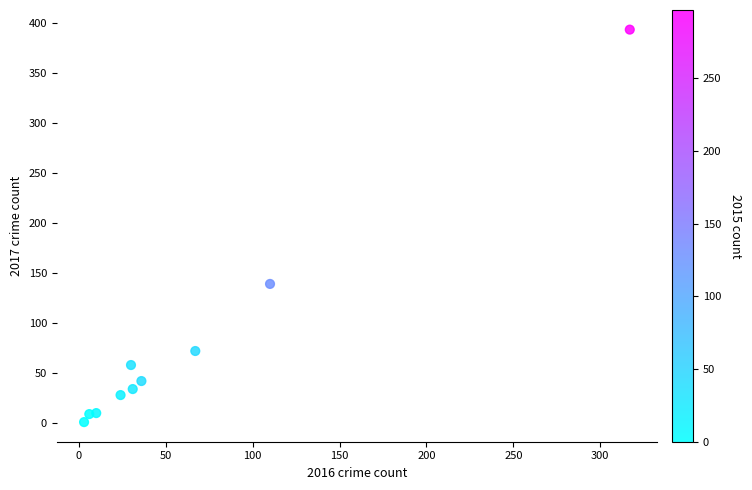

What Y value in the scatter plot is closest to 197?

139